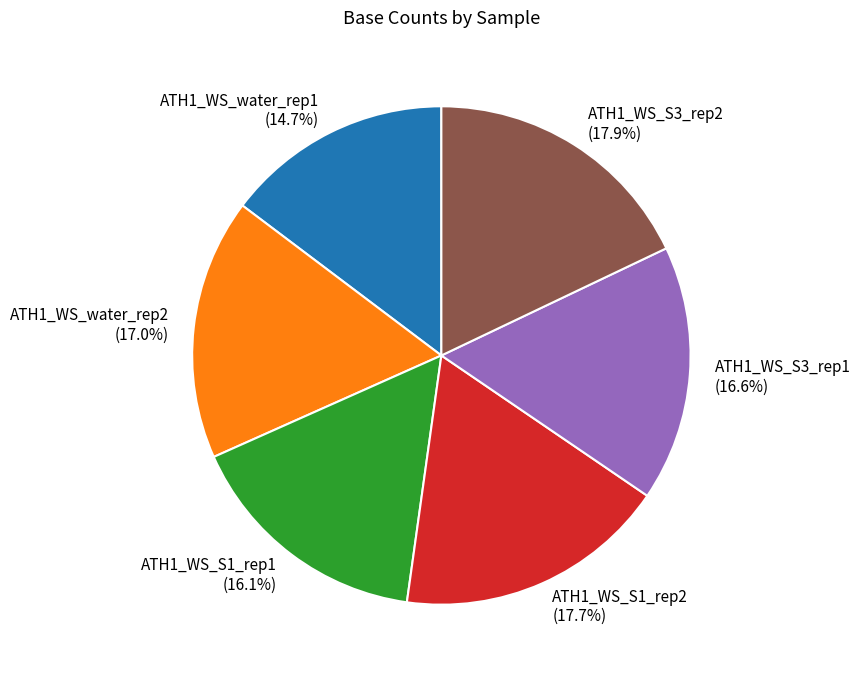

Which category has the smallest portion of the pie?

ATH1_WS_water_rep1